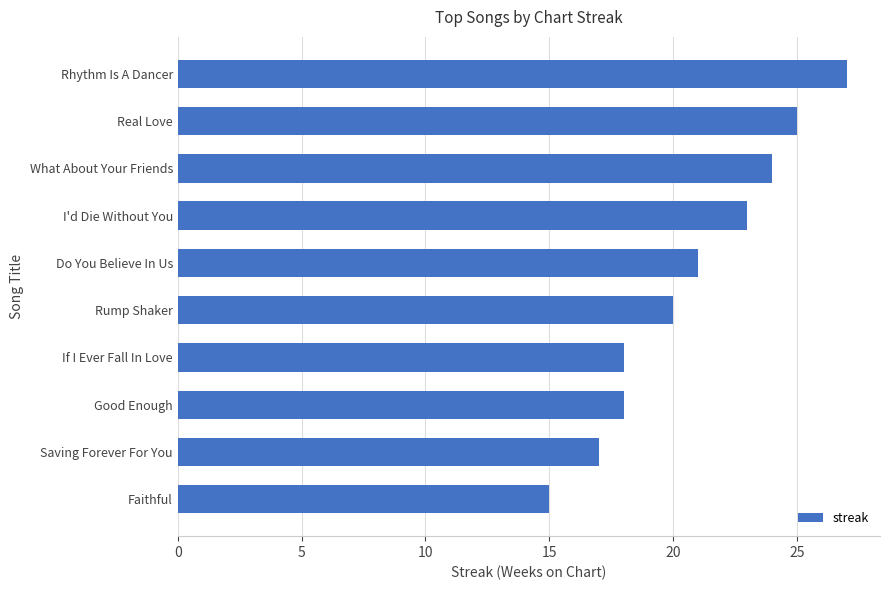

How many bars are there in total?

10